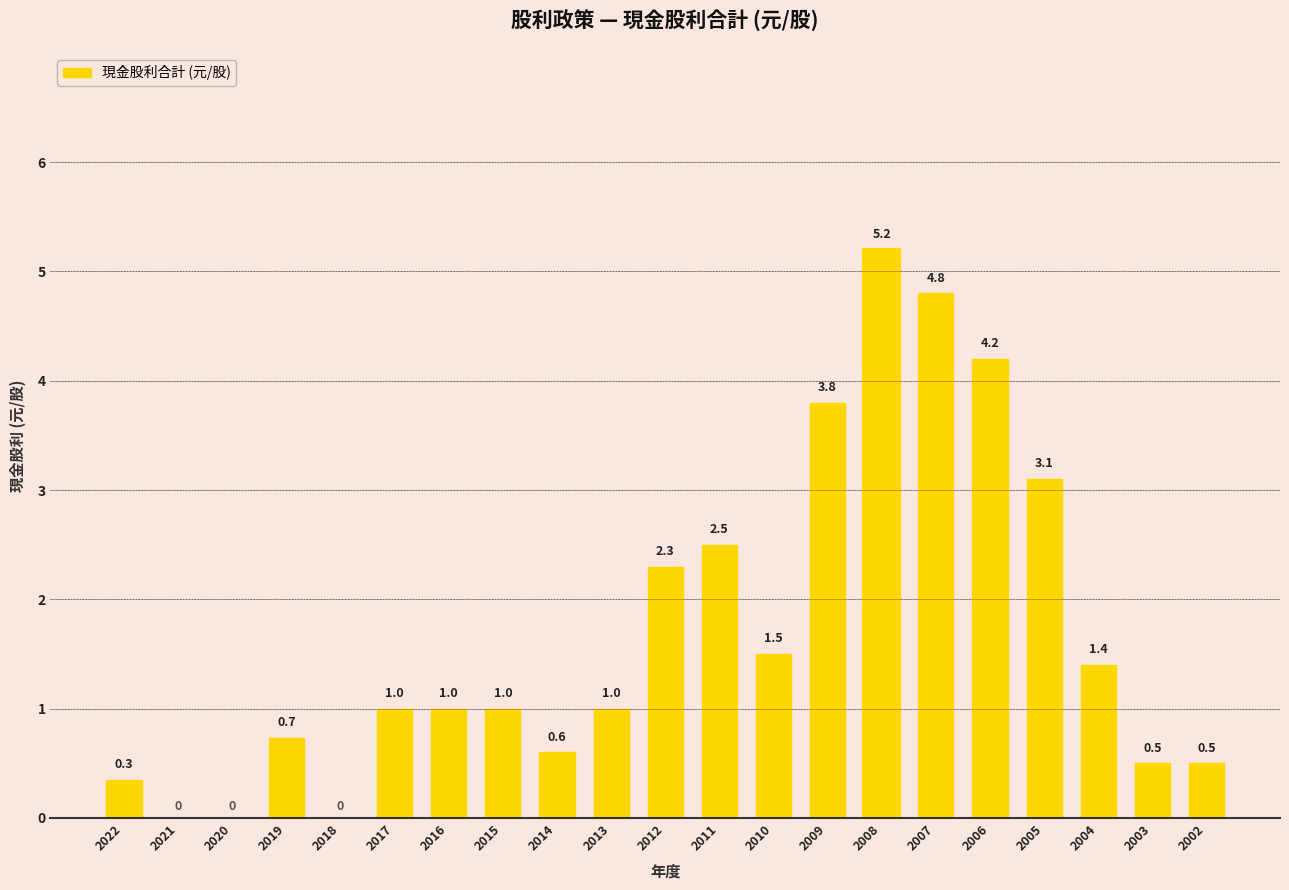

What is the average value?

1.7